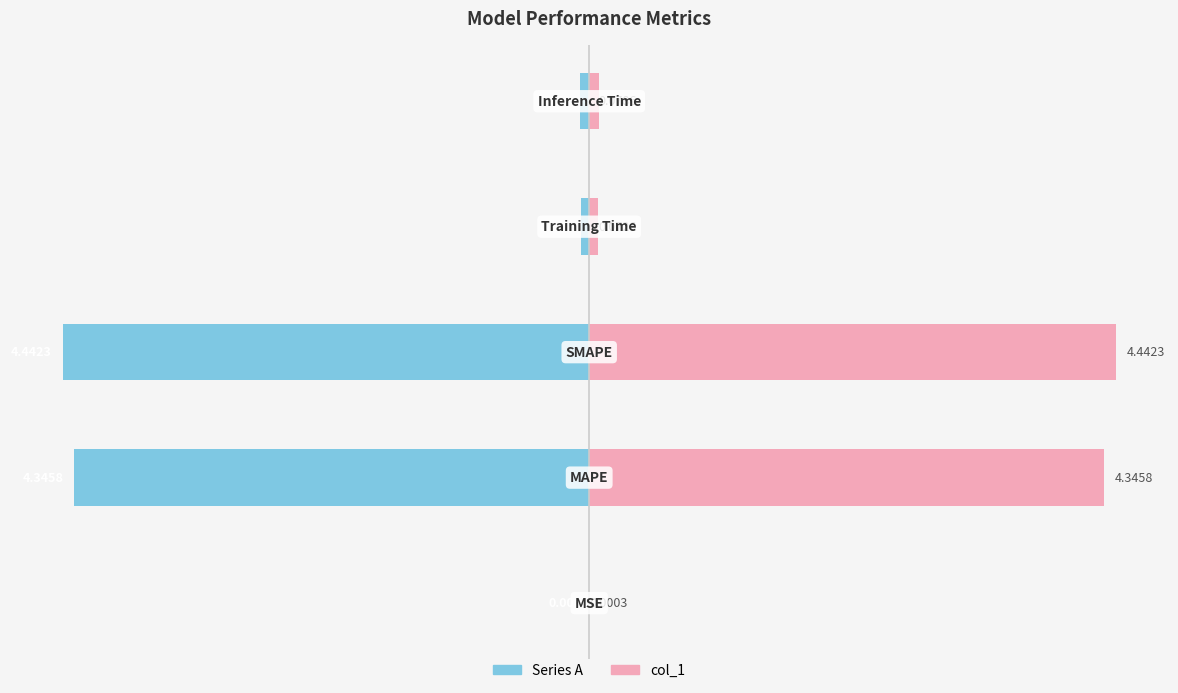

How many groups of bars are there?

5